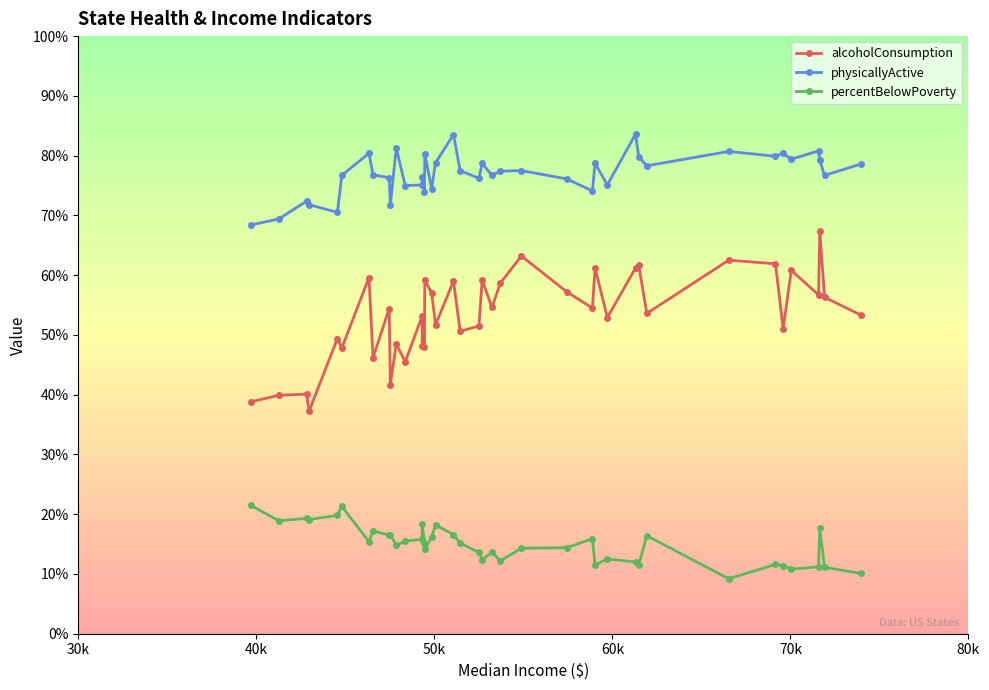

Does the chart have visible grid lines?

No